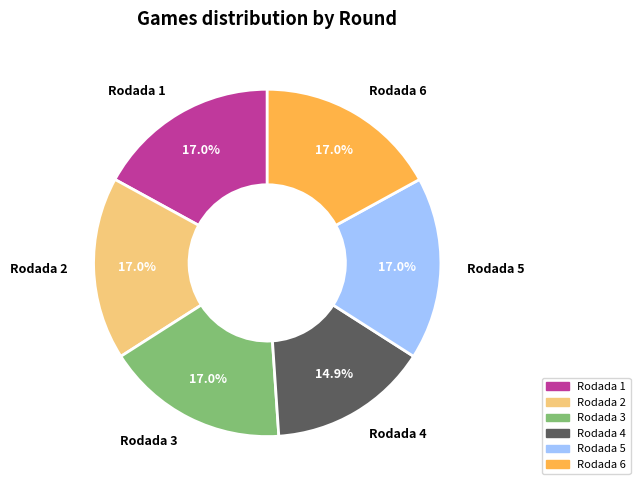

Is there a majority slice in this chart?

No